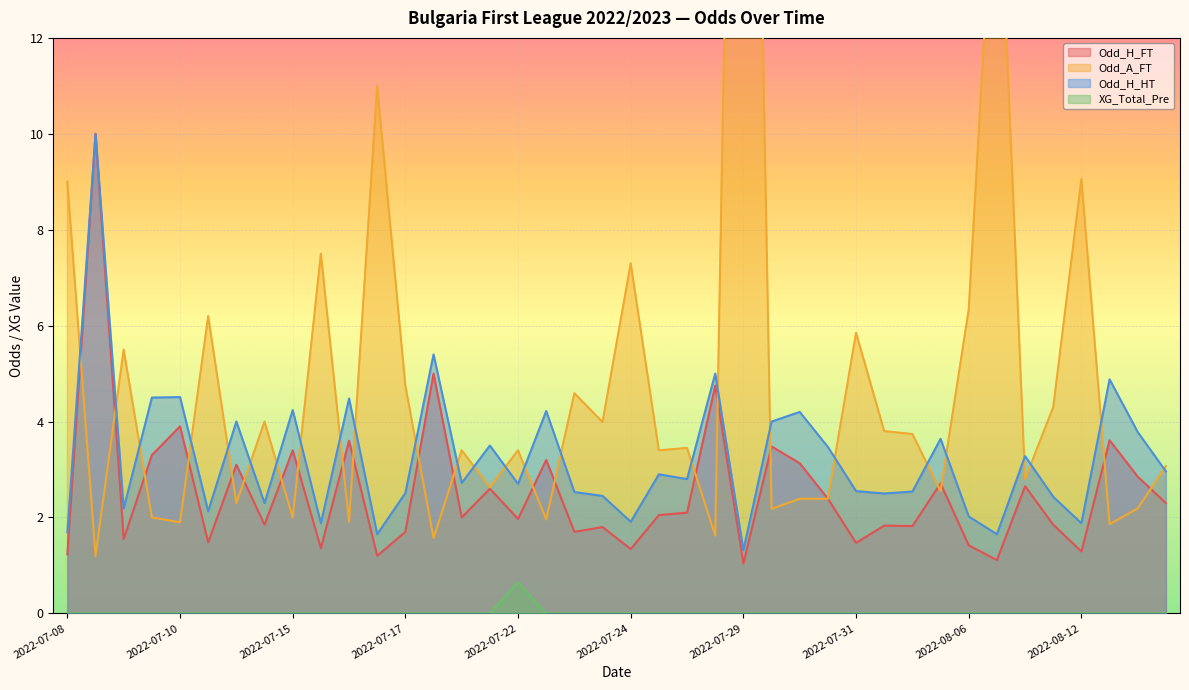

Which category has the lowest value across all series?

2022-07-08